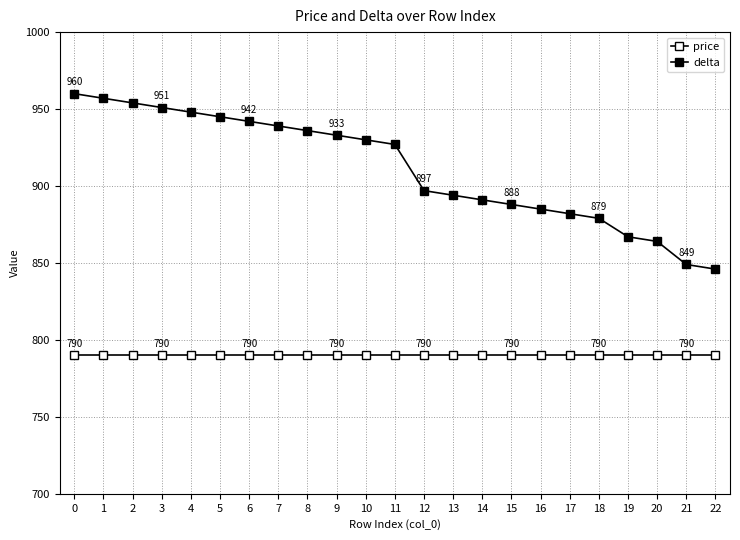

True or false: delta and price intersect in this chart.

False